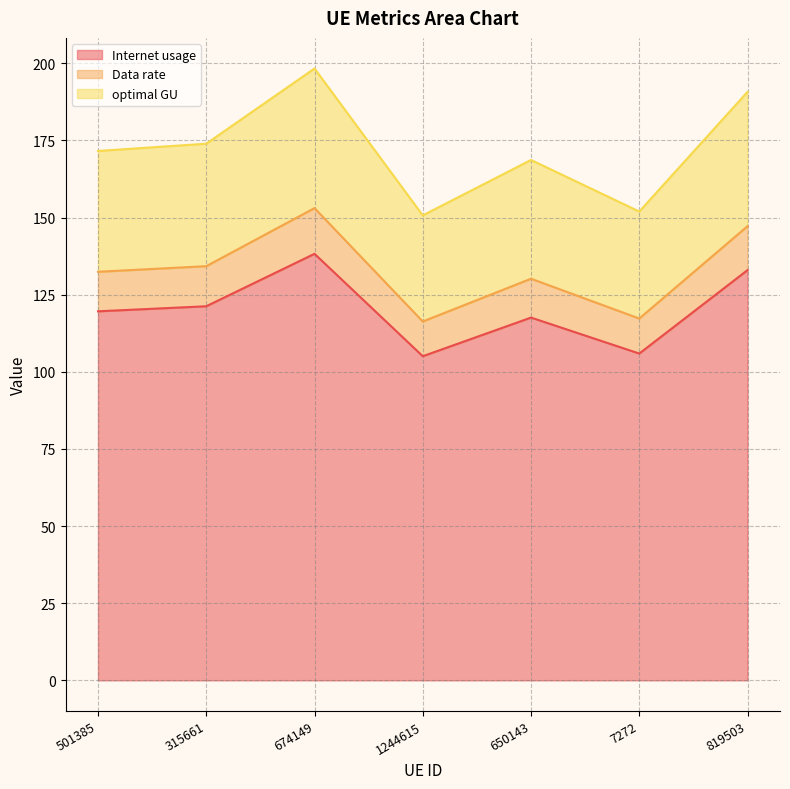

What position from the left is 315661?

2